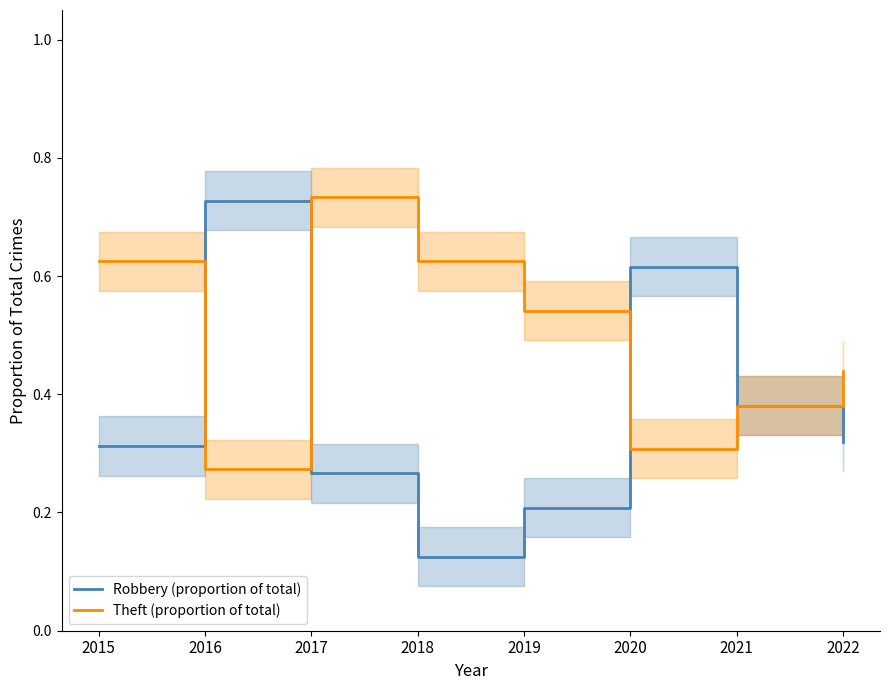

List the series in order of their overall mean, lowest first.

Robbery (proportion of total), Theft (proportion of total)